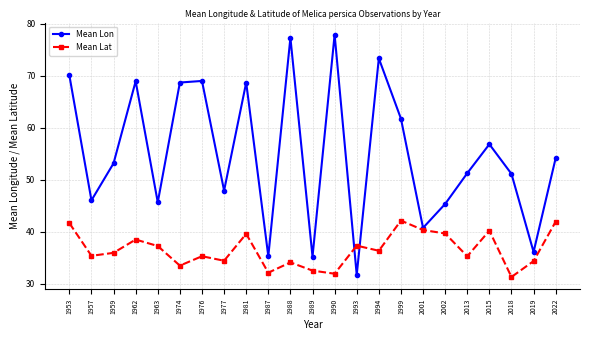

Which series has the largest range (max minus min)?

Mean Lon